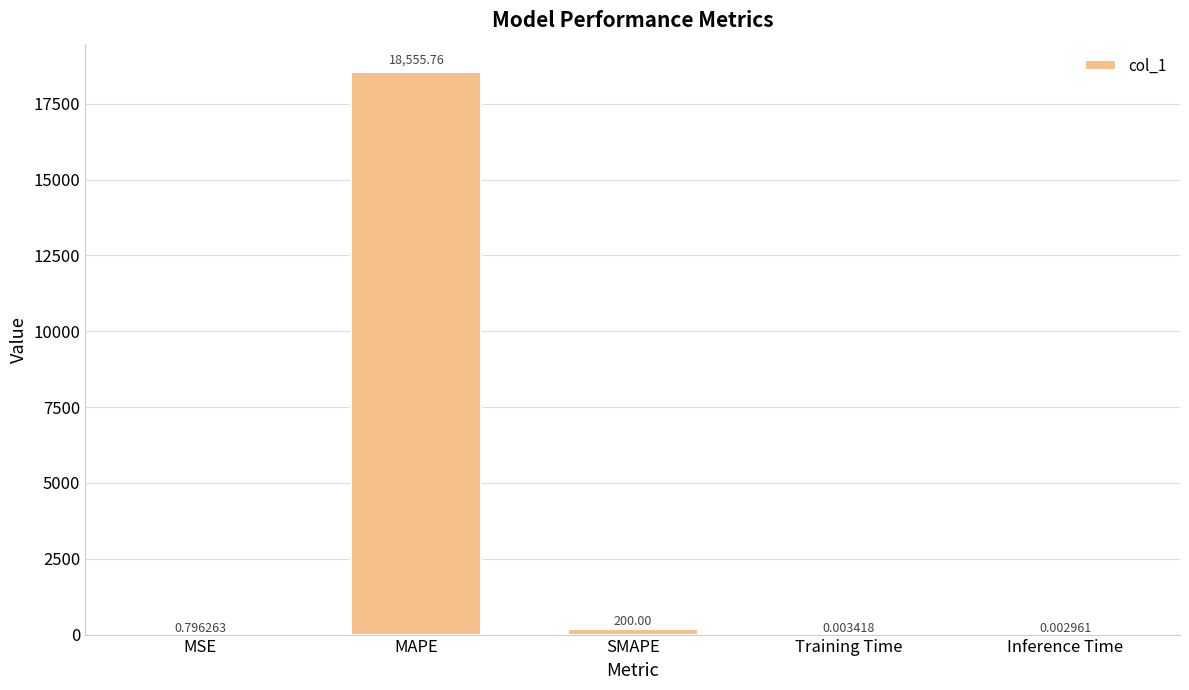

What is the sum of the values at MSE and Inference Time?

0.8